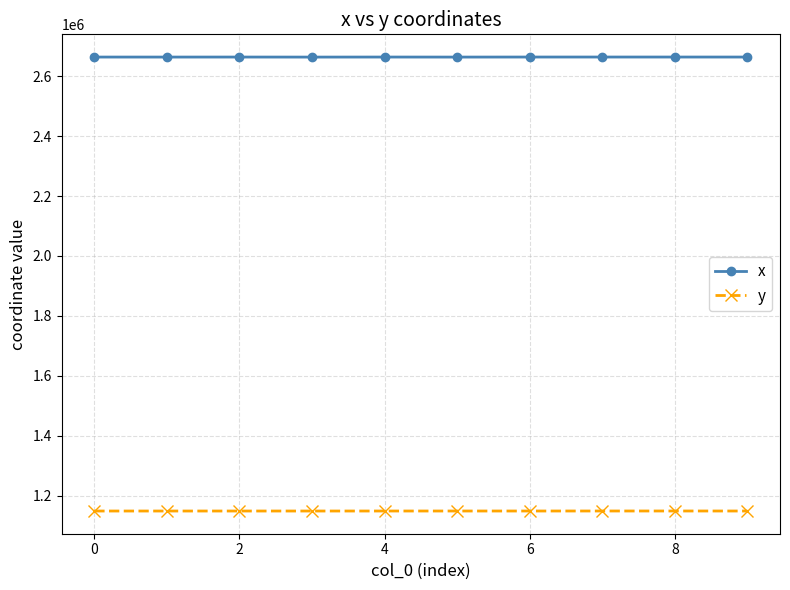

At how many categories does at least one series exceed 1553854?

10